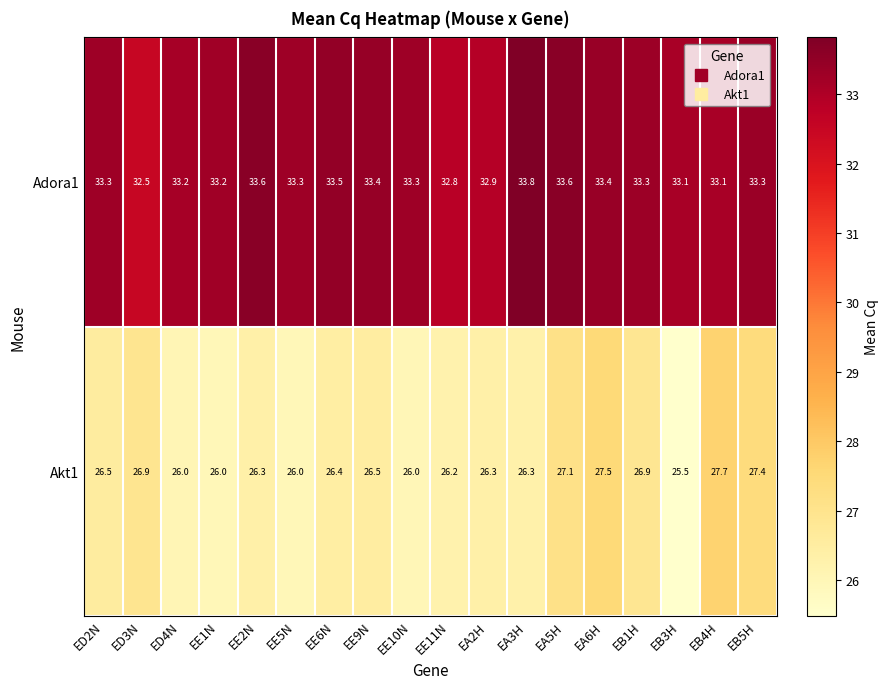

What is the total value across all series at ED3N?

59.4